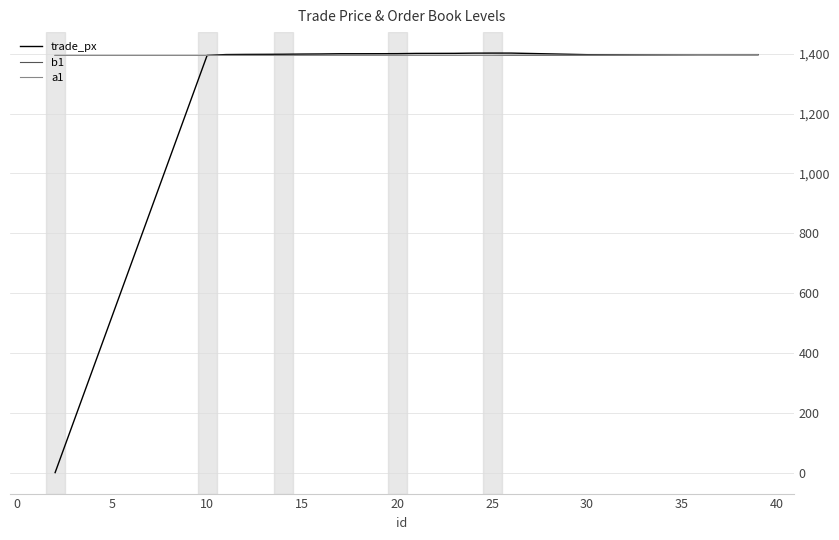

Does the chart display data point markers on the line(s)?

No